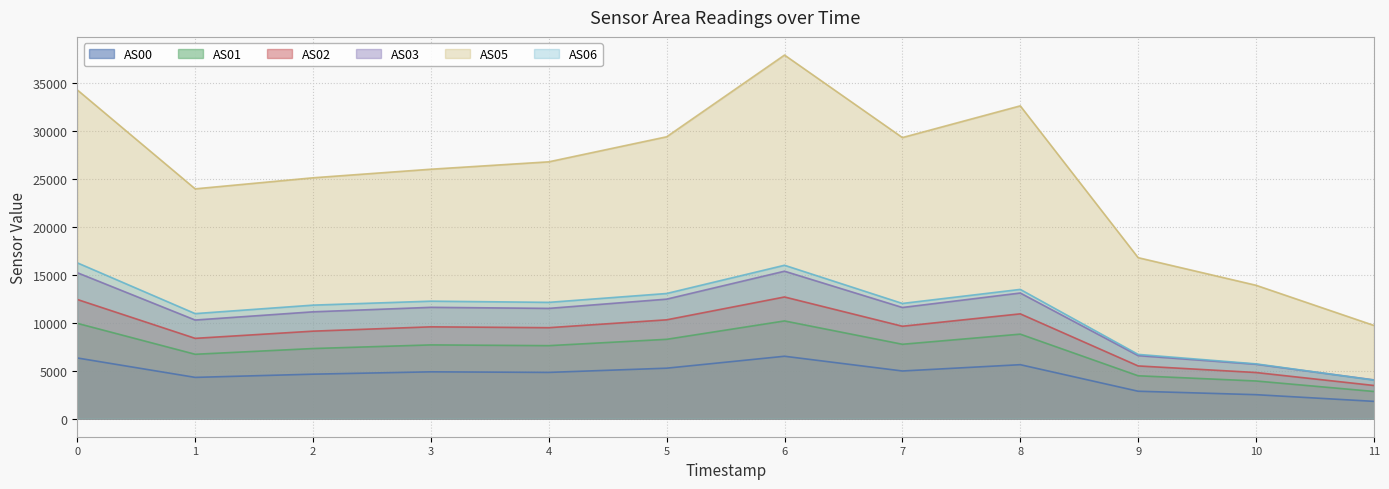

What is the value of the AS00 point at the 5th from the left?

4815